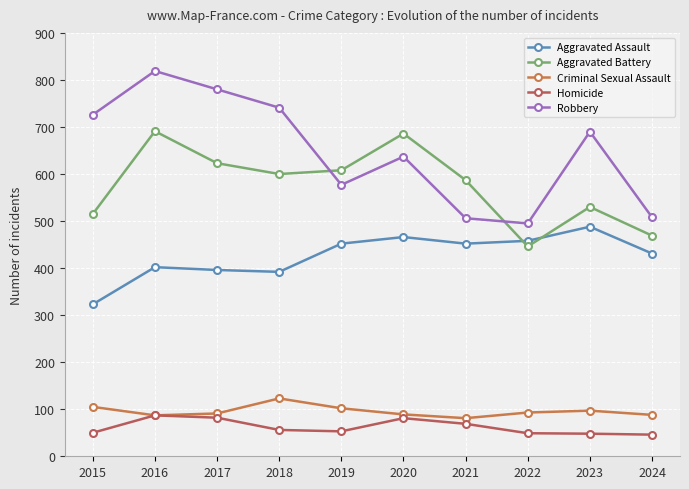

True or false: Homicide has a value of 81 at 2020.

True